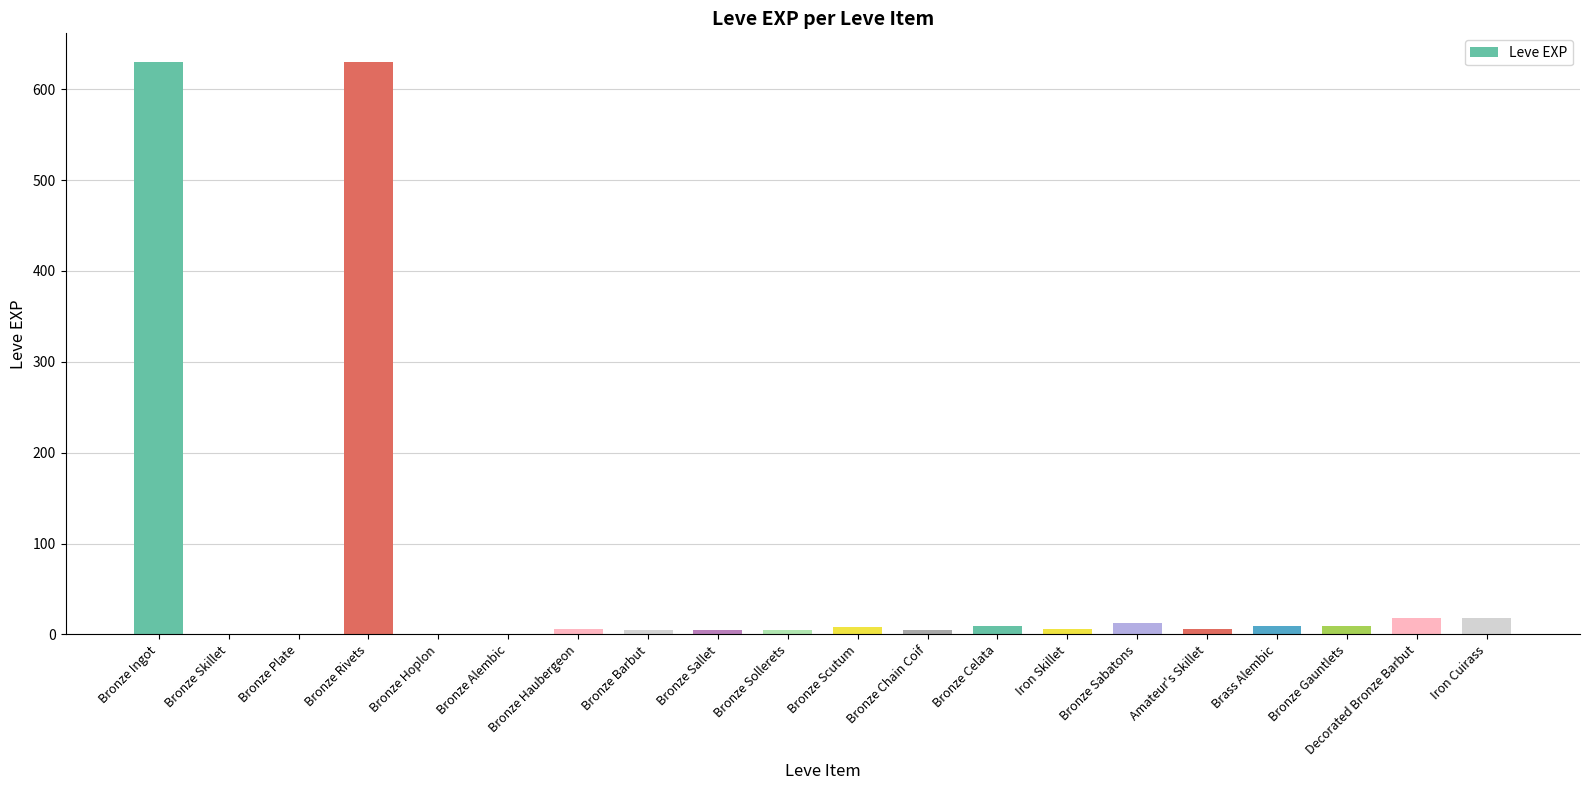

Which has a higher value, Bronze Barbut or Bronze Rivets?

Bronze Rivets